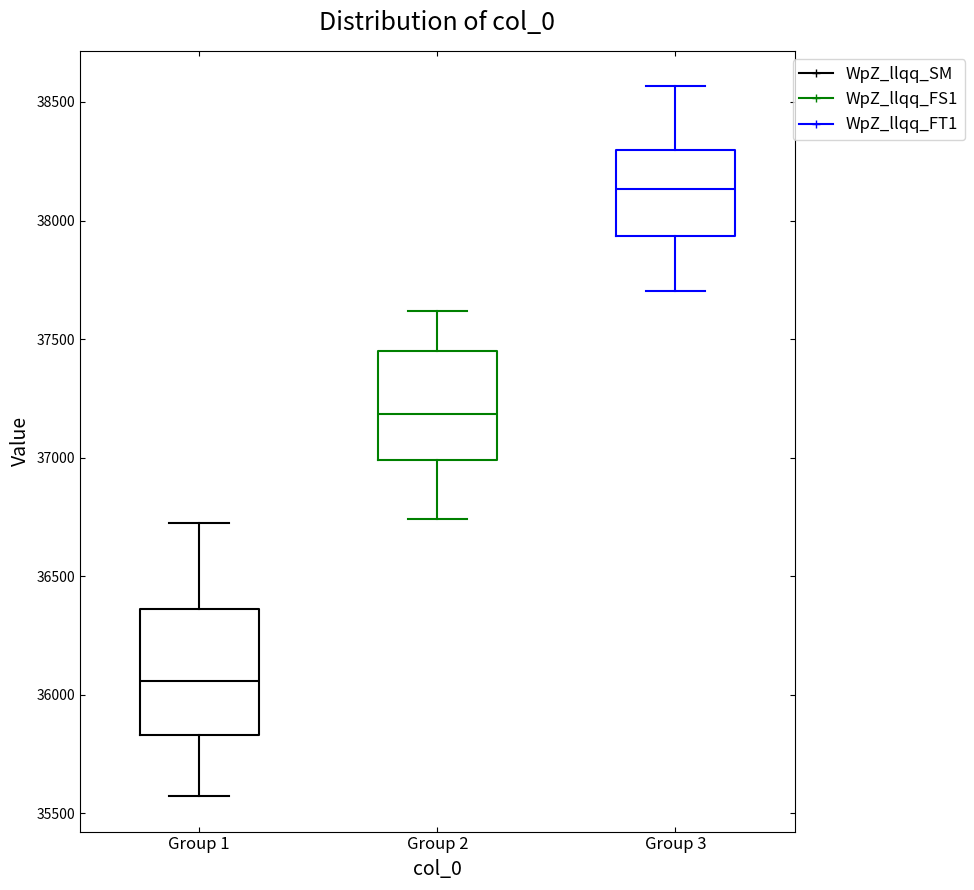

Which box's median line is the highest?

Group 3